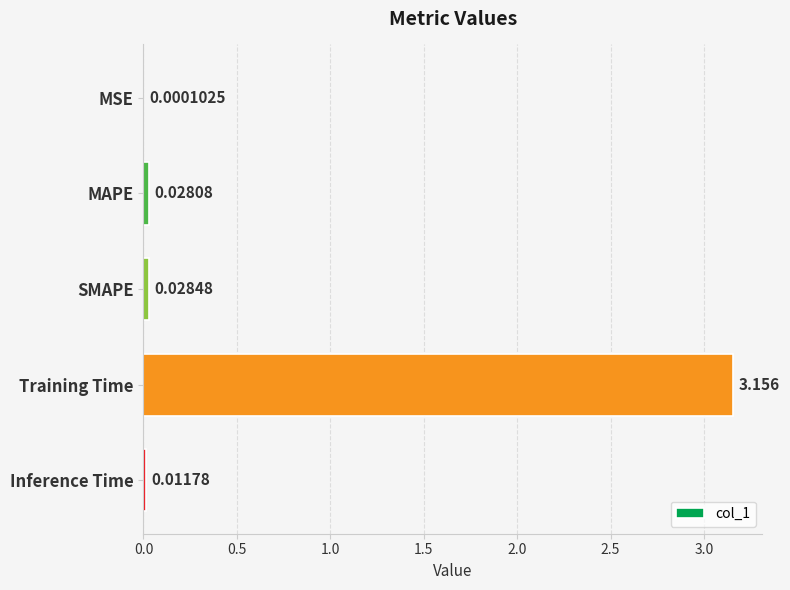

Which category has the highest value across all series?

Training Time